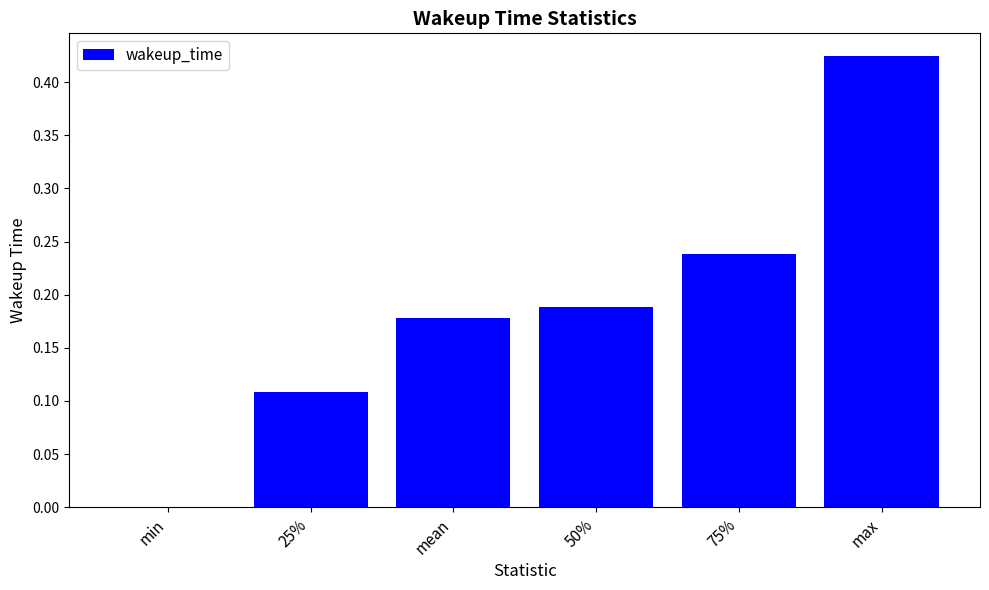

What is the sum of all values?

1.1